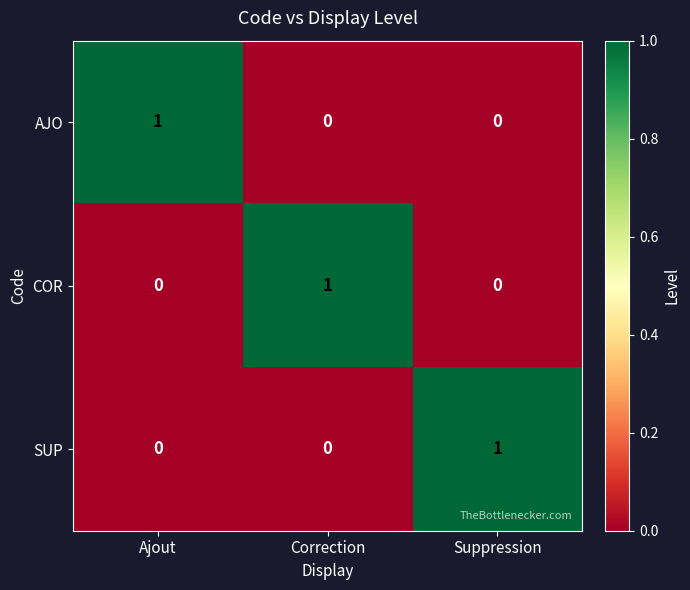

At which label does AJO reach its peak?

Ajout